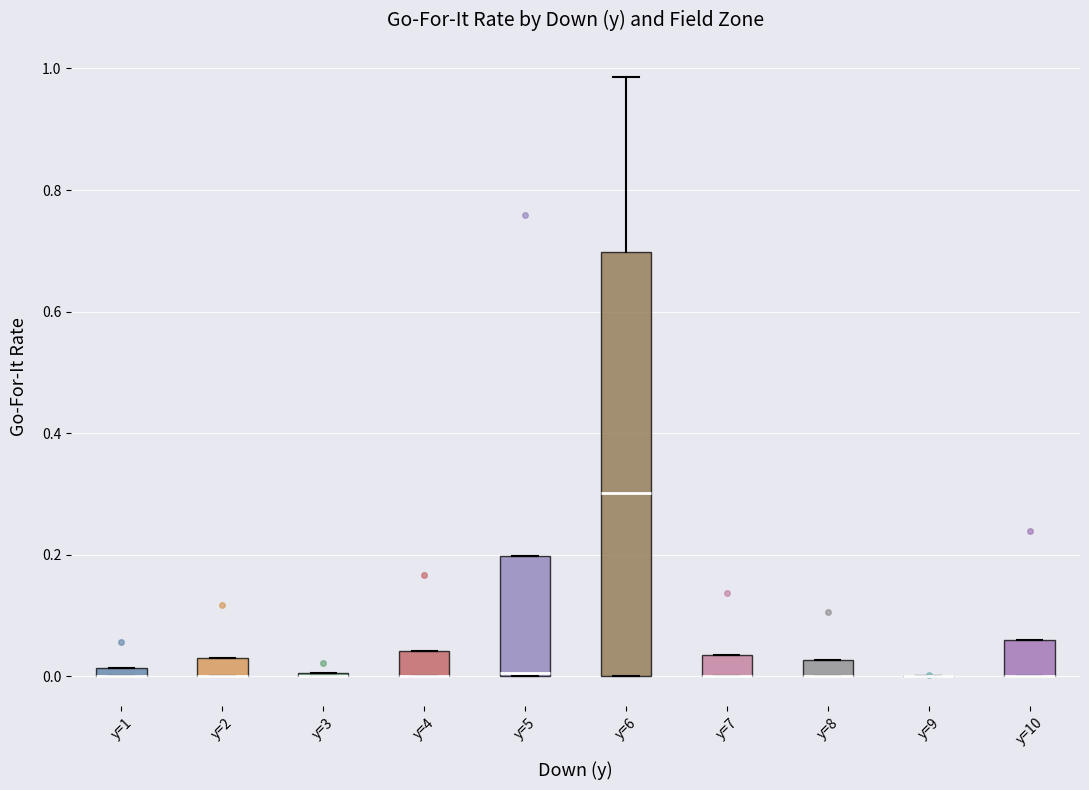

Which box is the tallest, from its lower edge to its upper edge?

y=6